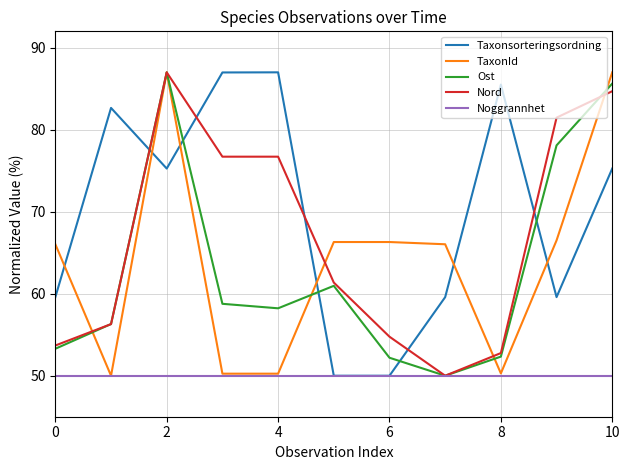

True or false: Nord and Taxonsorteringsordning intersect in this chart.

True